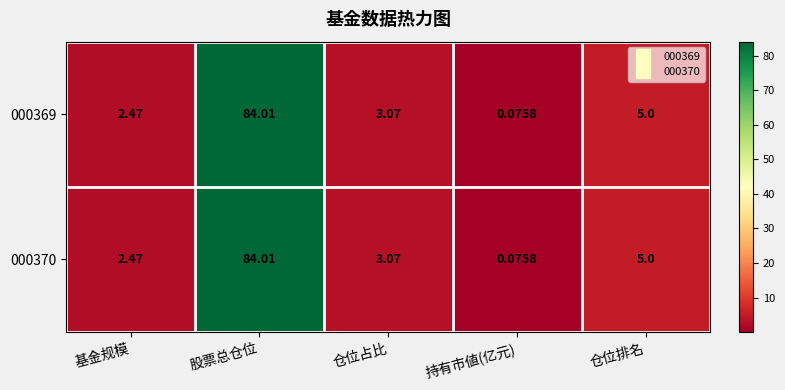

How many data points does each series have?

5